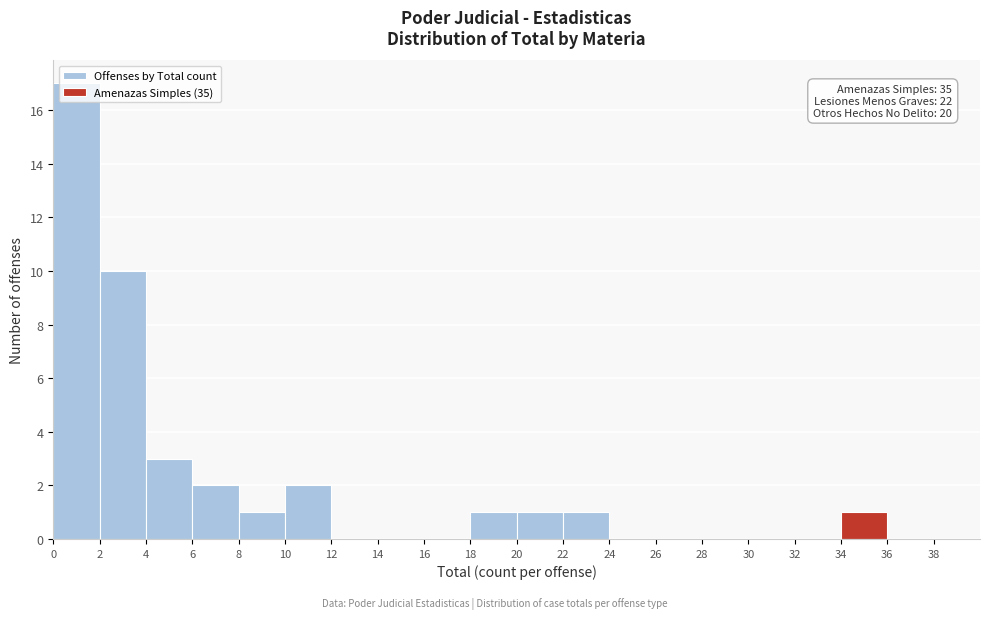

Which range on the x-axis has the tallest bar?

0 to 2